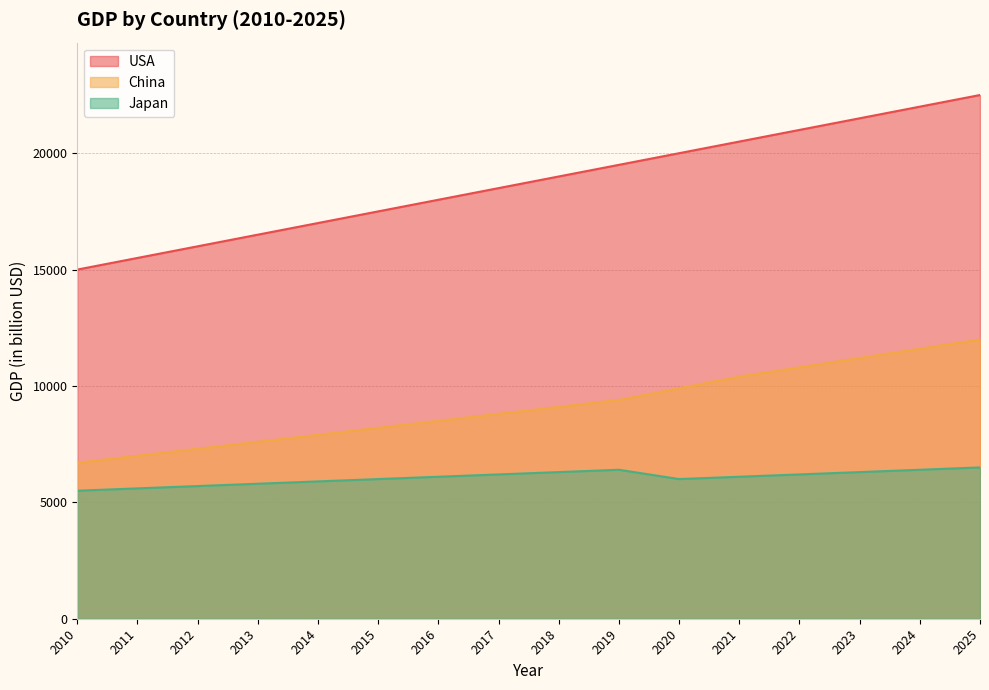

Rank the series by their average value, from lowest to highest.

Japan, China, USA